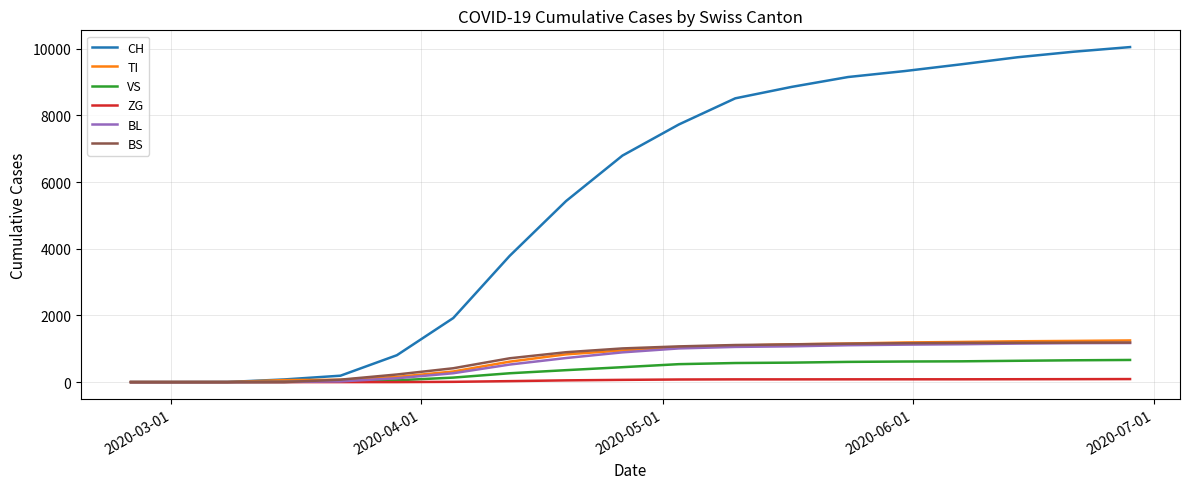

What is the maximum value for CH?

10047